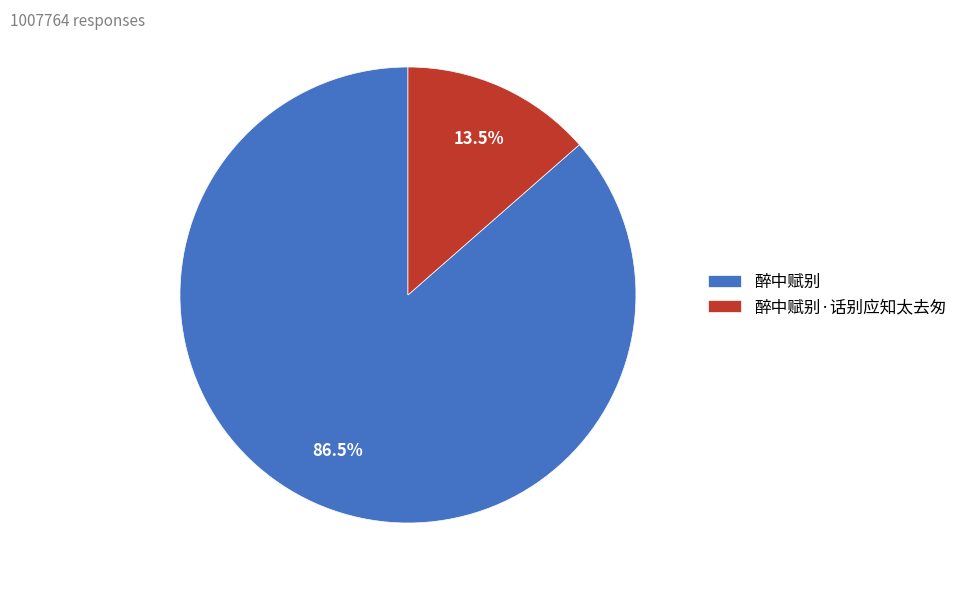

To the nearest percent, what is the difference between the 醉中赋别·话别应知太去匆 and 醉中赋别 slice percentages?

73%